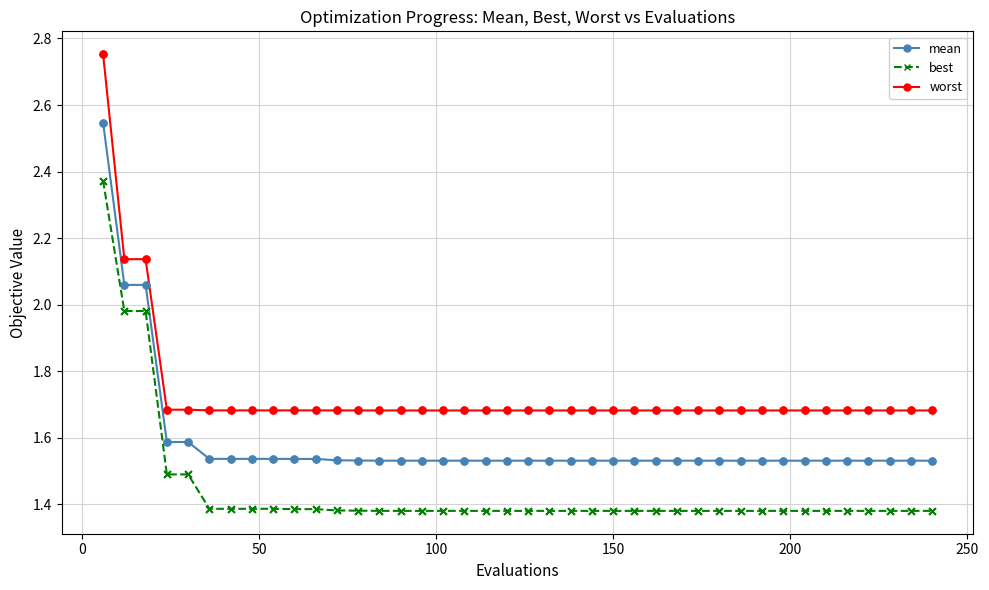

What is the sum of all mean values?

63.5